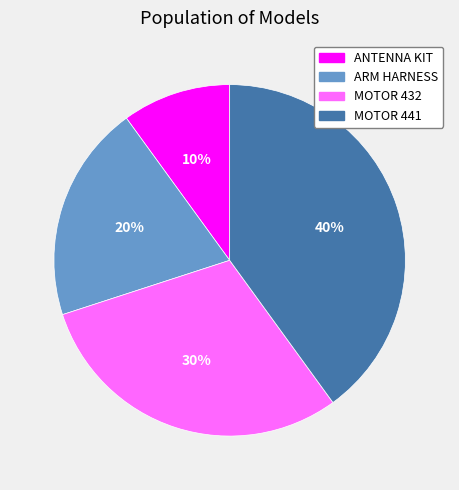

How many slices are in this pie chart?

4